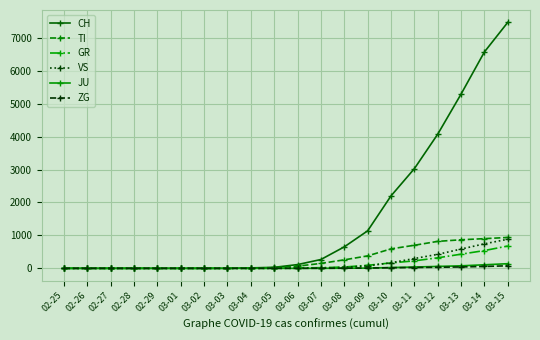

What are all the series names shown in the legend?

CH, TI, GR, VS, JU, ZG